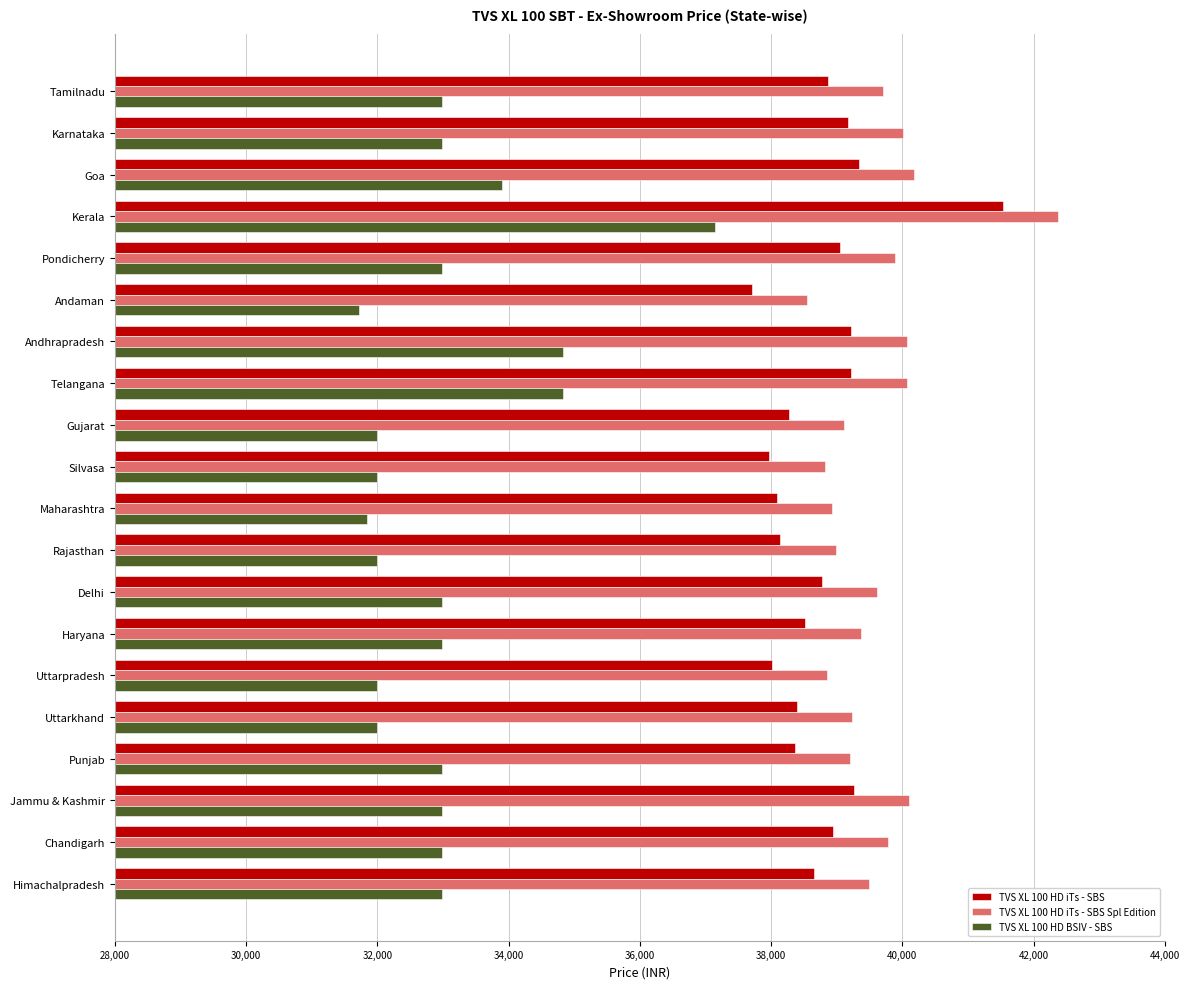

List the series in order of their peak value, highest first.

TVS XL 100 HD iTs - SBS Spl Edition, TVS XL 100 HD iTs - SBS, TVS XL 100 HD BSIV - SBS